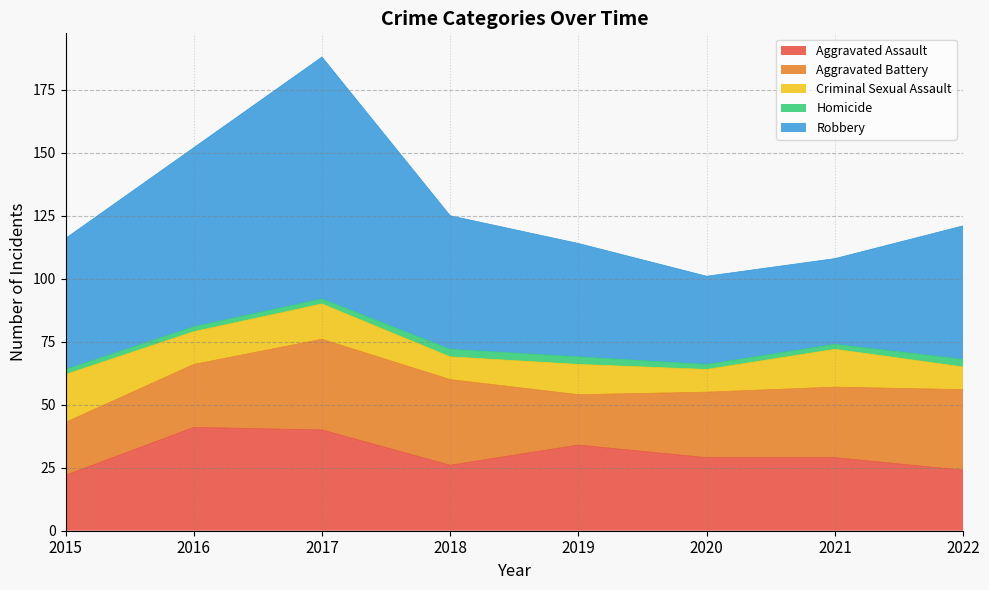

What is the total value across all series at 2019?

114